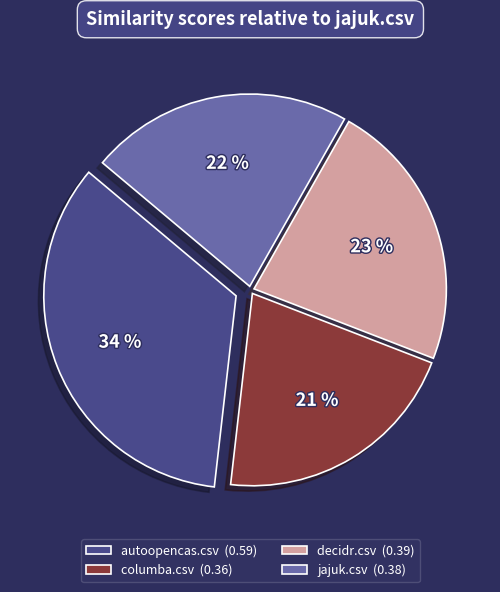

True or false: decidr.csv accounts for 29% of the total.

False